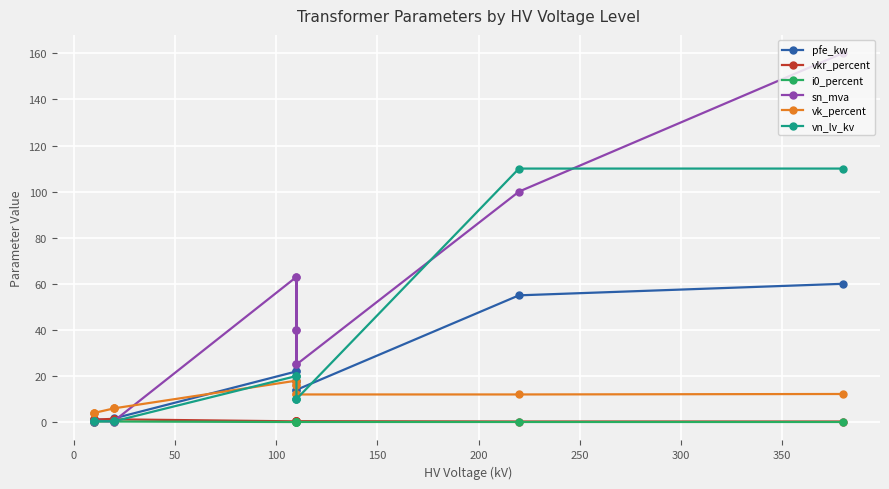

Which series ends up on top after the final intersection of vk_percent and sn_mva?

sn_mva